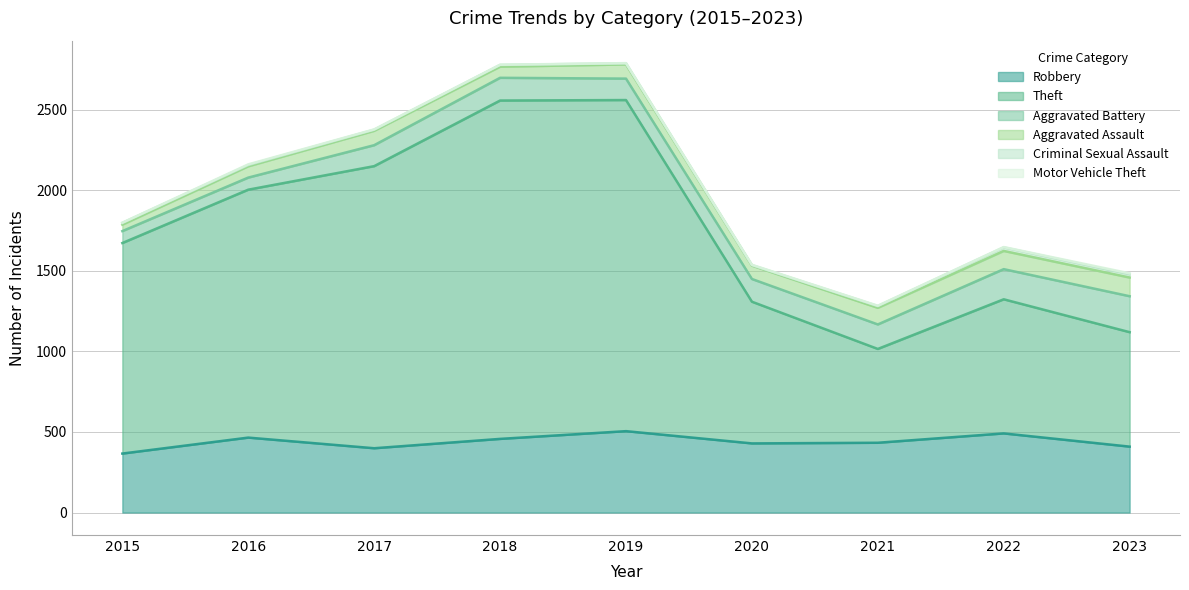

What are all the series names shown in the legend?

Robbery, Theft, Aggravated Battery, Aggravated Assault, Criminal Sexual Assault, Motor Vehicle Theft